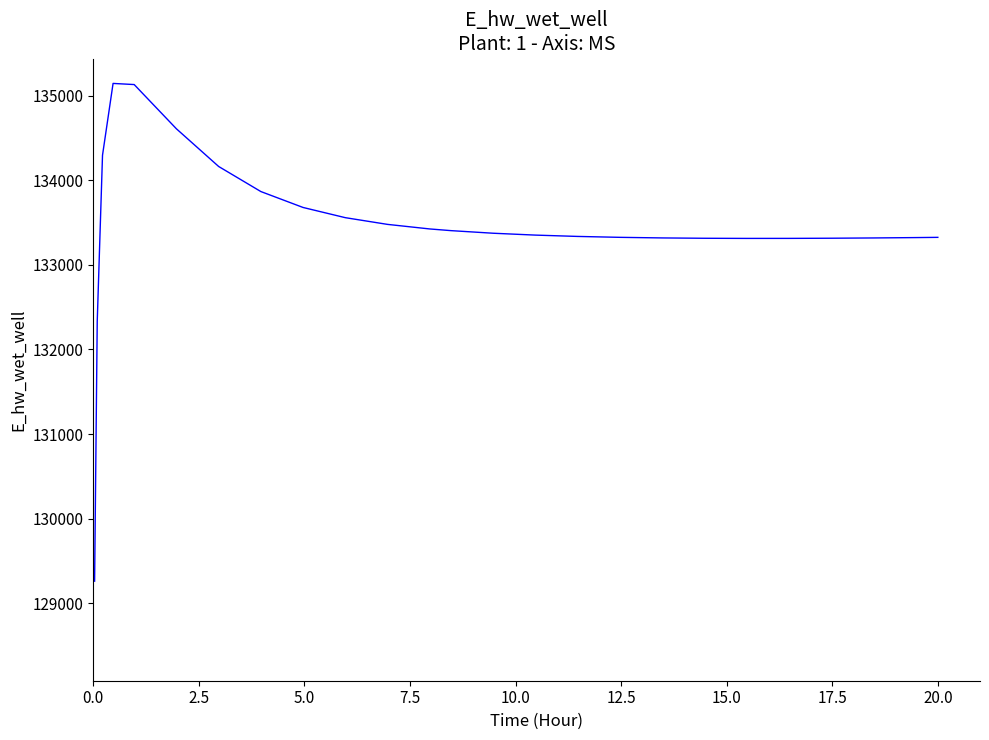

What is the difference between the maximum and minimum values?

5881.6